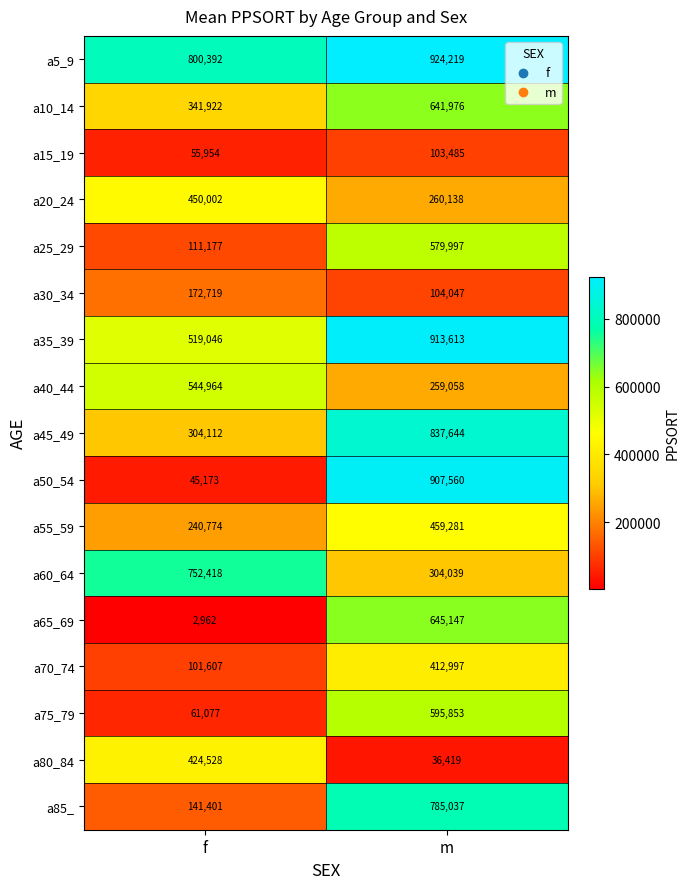

Which label corresponds to the smallest value in the chart?

f